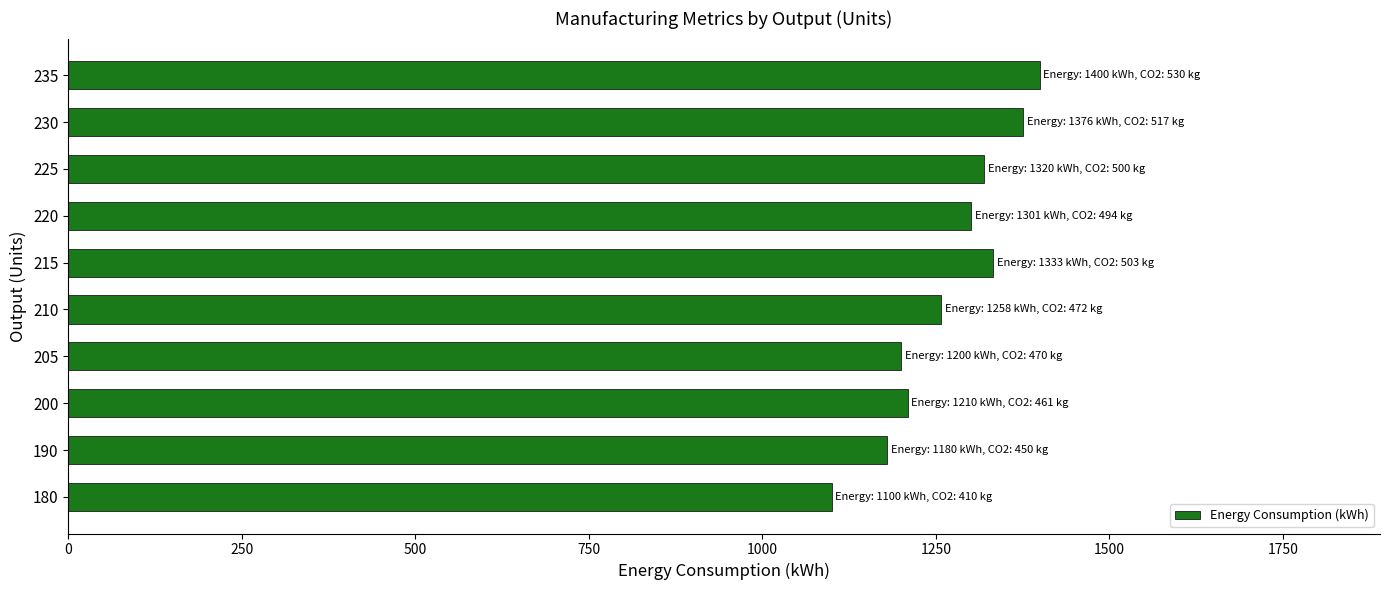

Reading top to bottom, what are all the values shown in this chart?

235=1400	230=1376	225=1320	220=1301	215=1333	210=1258	205=1200	200=1210	190=1180	180=1100